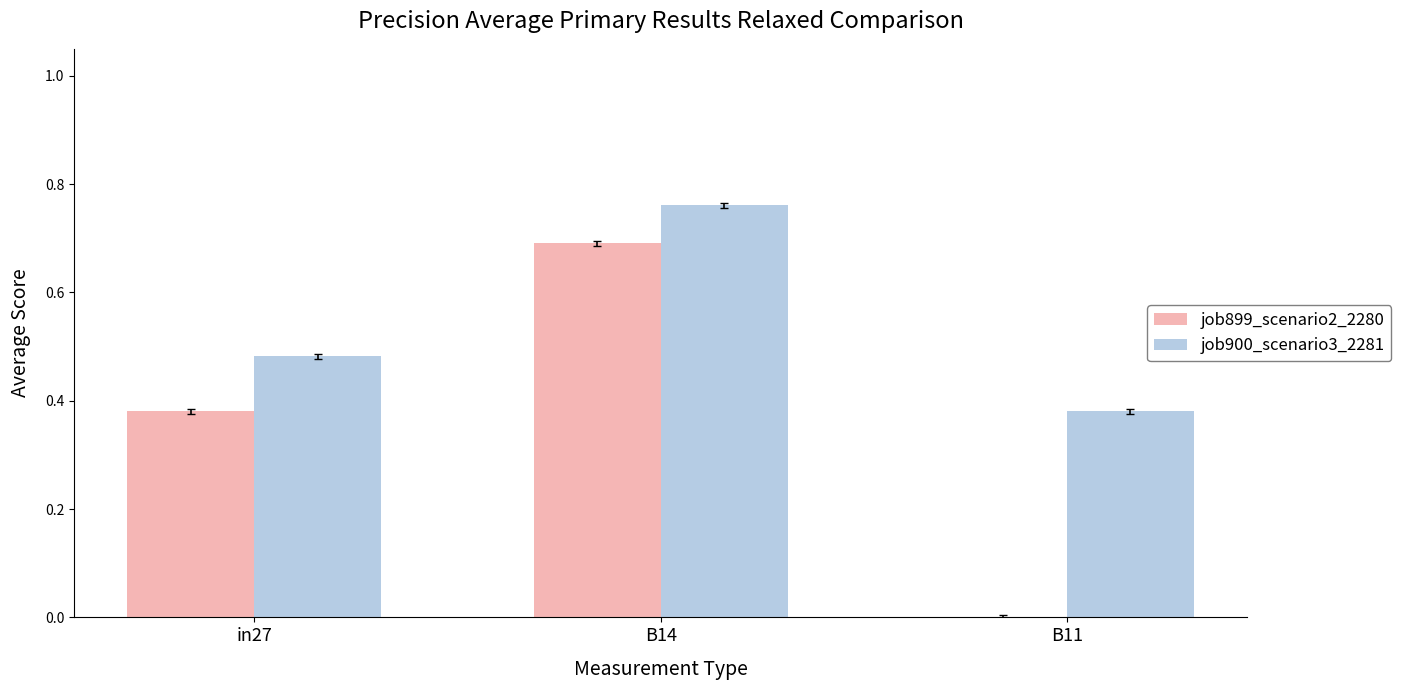

How many distinct data groups are displayed?

2